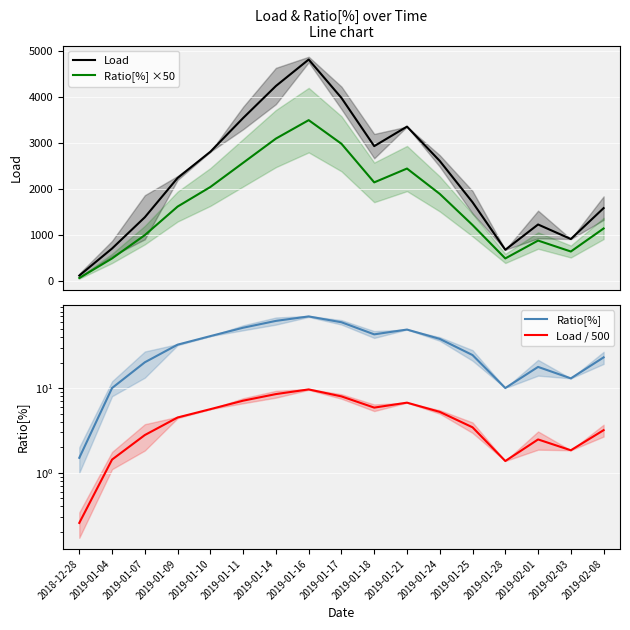

How many data points in Load / 500 are above 4?

9